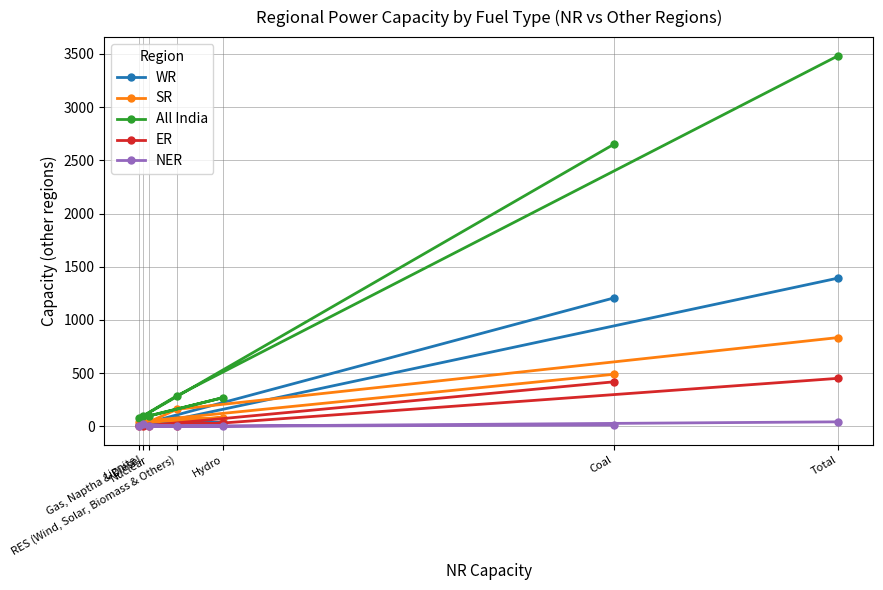

Which series ends up on top after the final intersection of NER and ER?

ER